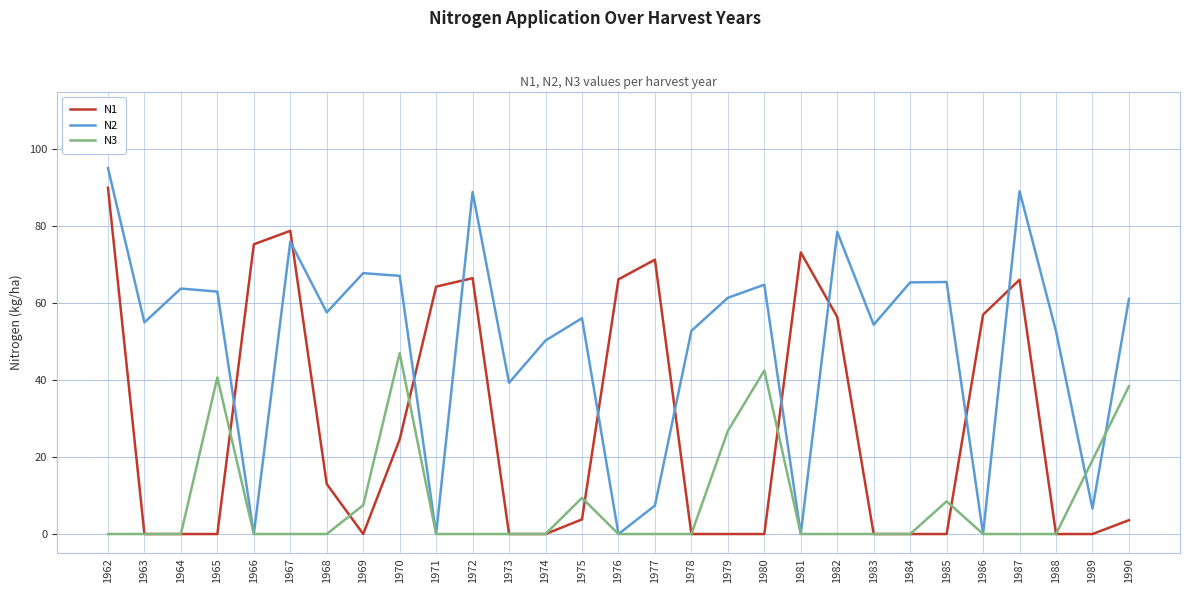

List the series in order of their overall mean, lowest first.

N3, N1, N2